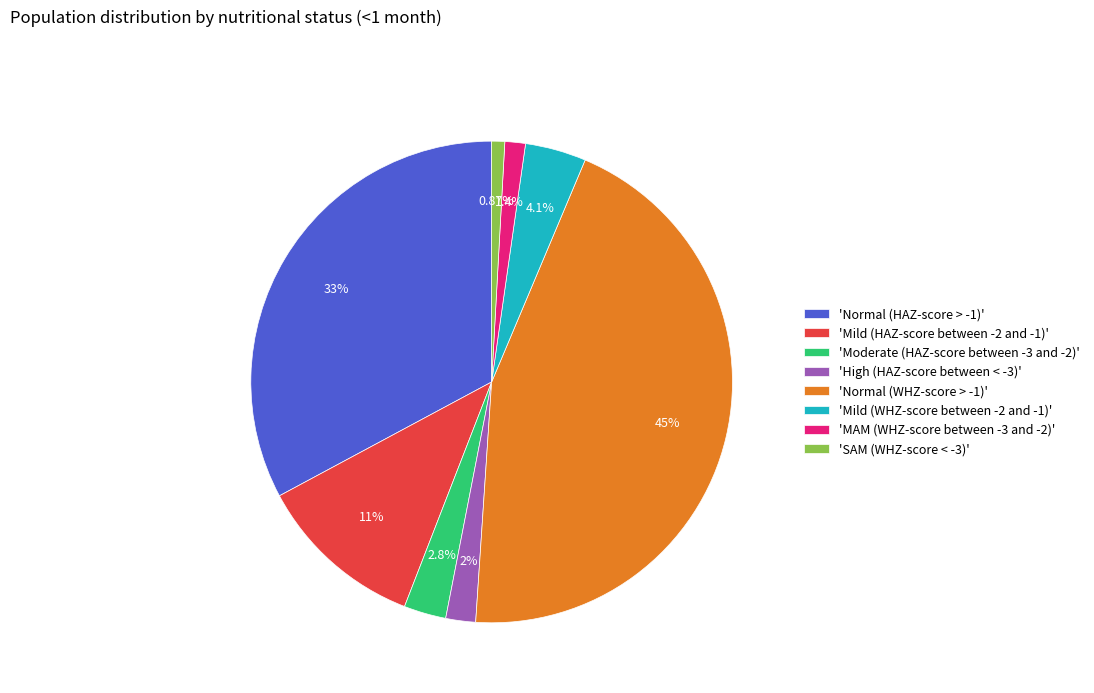

Is 'Mild (HAZ-score between -2 and -1)' the majority of the pie?

No